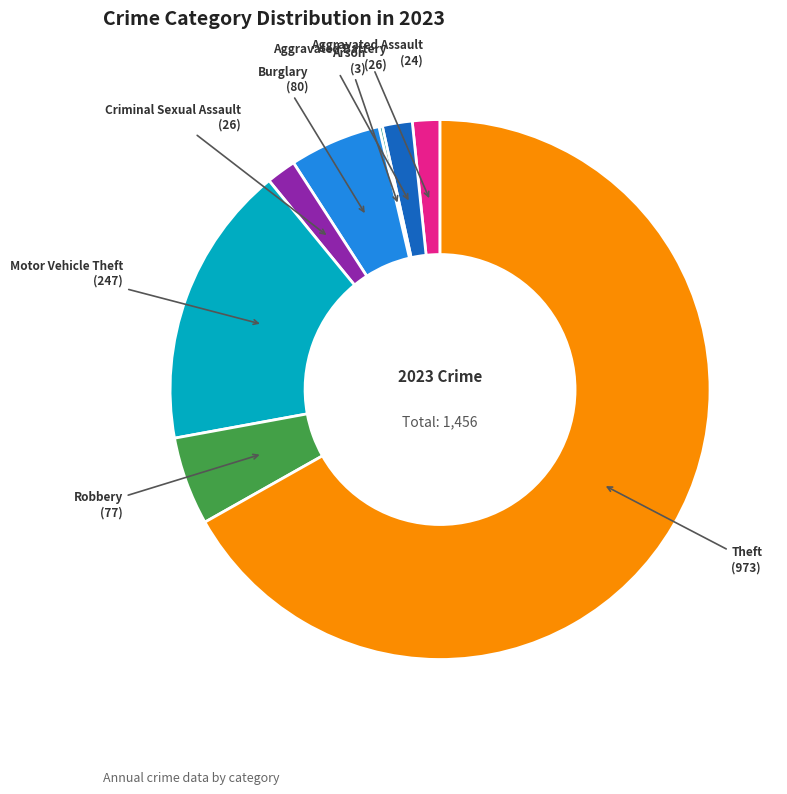

Does any single category account for the majority?

Yes